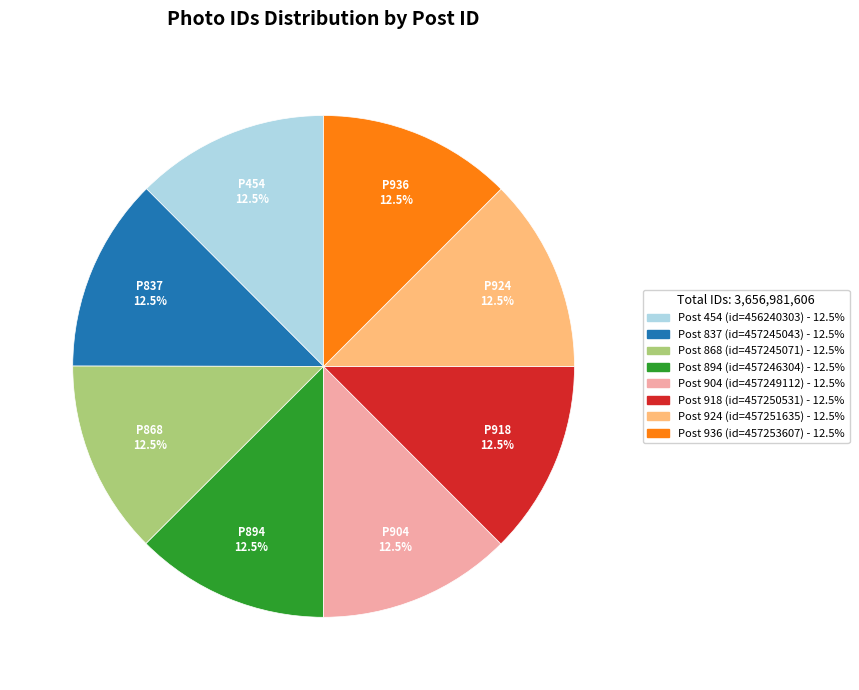

Does any single category account for the majority?

No